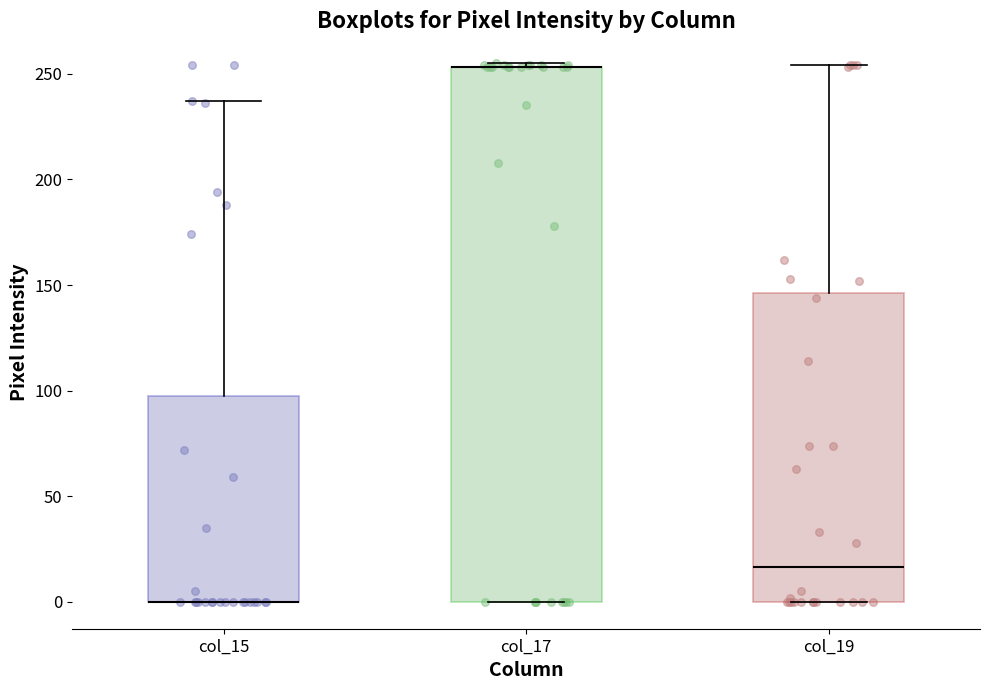

Reading left to right, transcribe this box plot: for each box, give where its median line is, the range the box spans, and where its two whiskers end, as read against the y-axis. The values are not printed on the chart, so give them approximately, as read against the axis.

col_15: median 0 (drawn on the box's lower edge), box 0 to 100, whiskers 0 to 235
col_17: median 255 (drawn on the box's upper edge), box 0 to 255, whiskers 0 to 255 (just above the box's upper edge)
col_19: median 15, box 0 to 145, whiskers 0 to 255